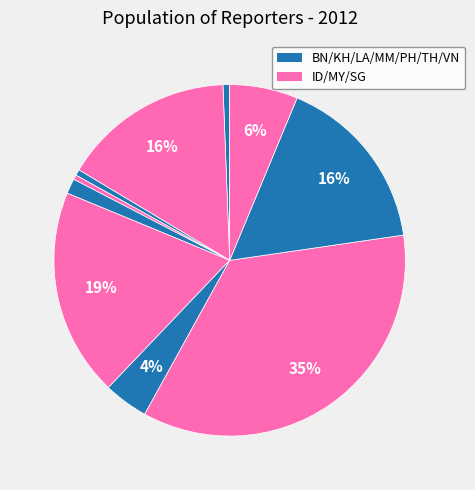

How many slices are in this pie chart?

10